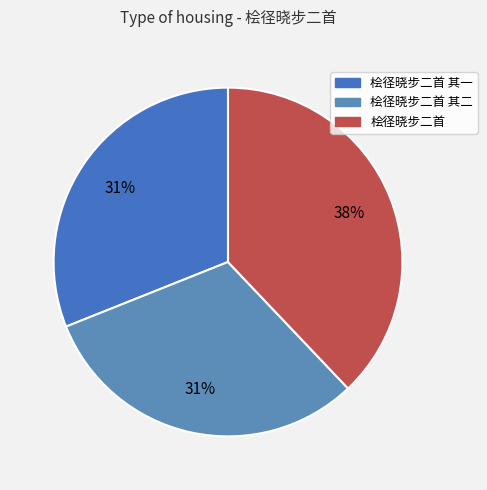

What is the largest slice in the pie chart?

桧径晓步二首